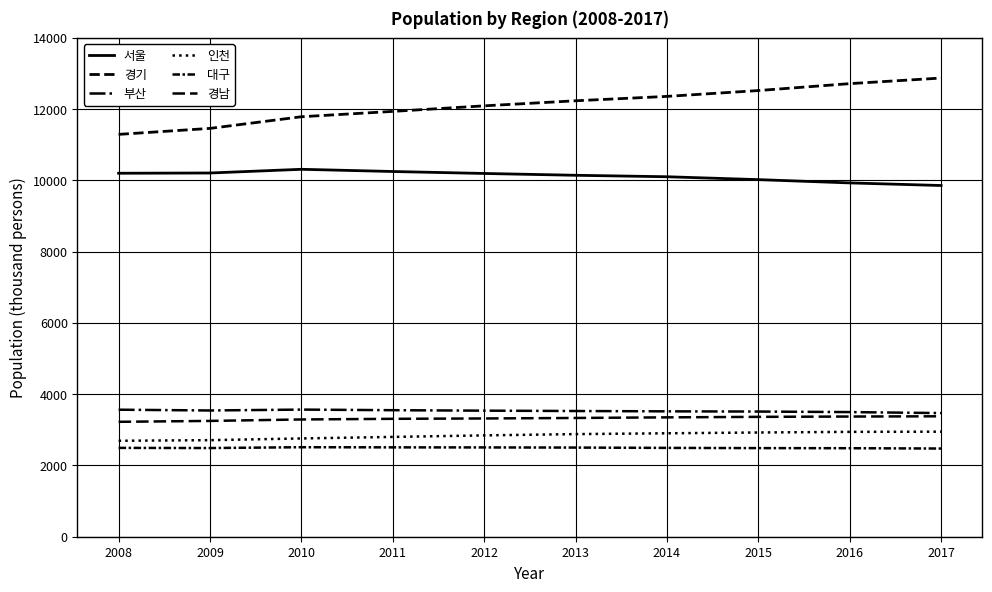

Which category has the lowest value across all series?

2017